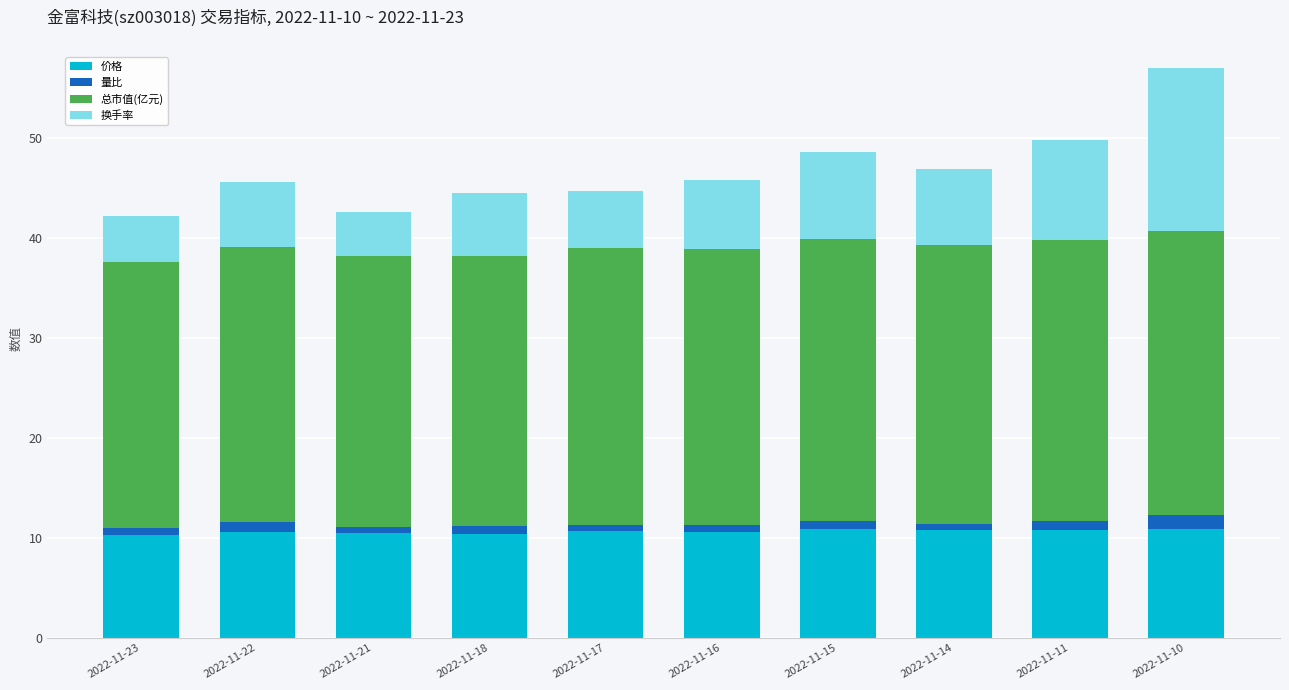

Is it true that 价格 equals 4.2 at 2022-11-17?

False